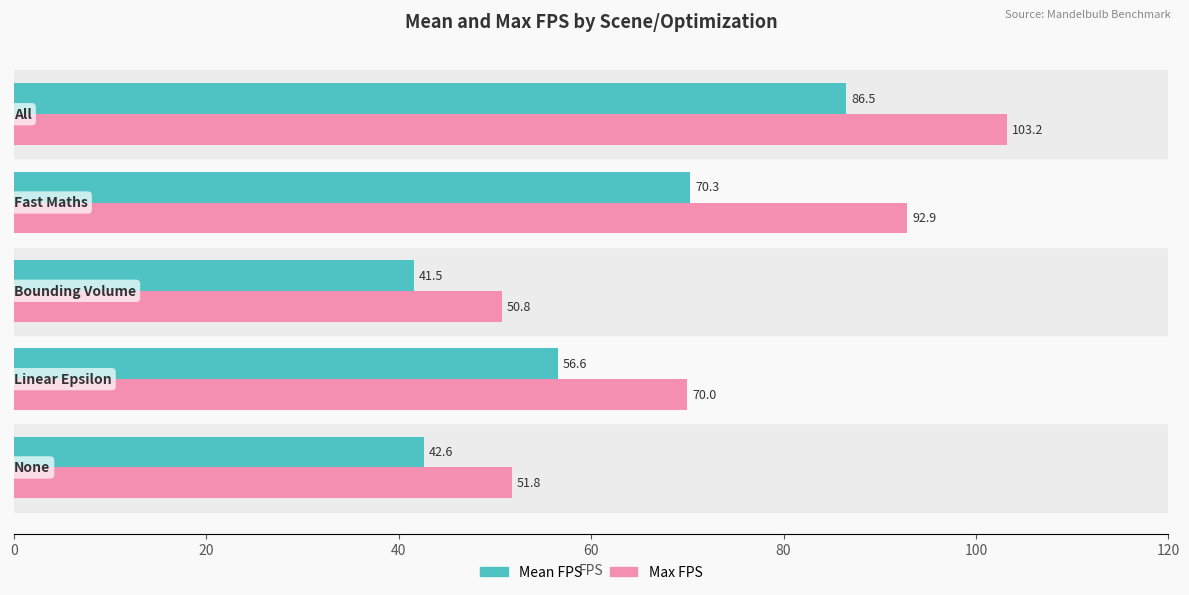

Which series has the largest total across all categories?

Max FPS